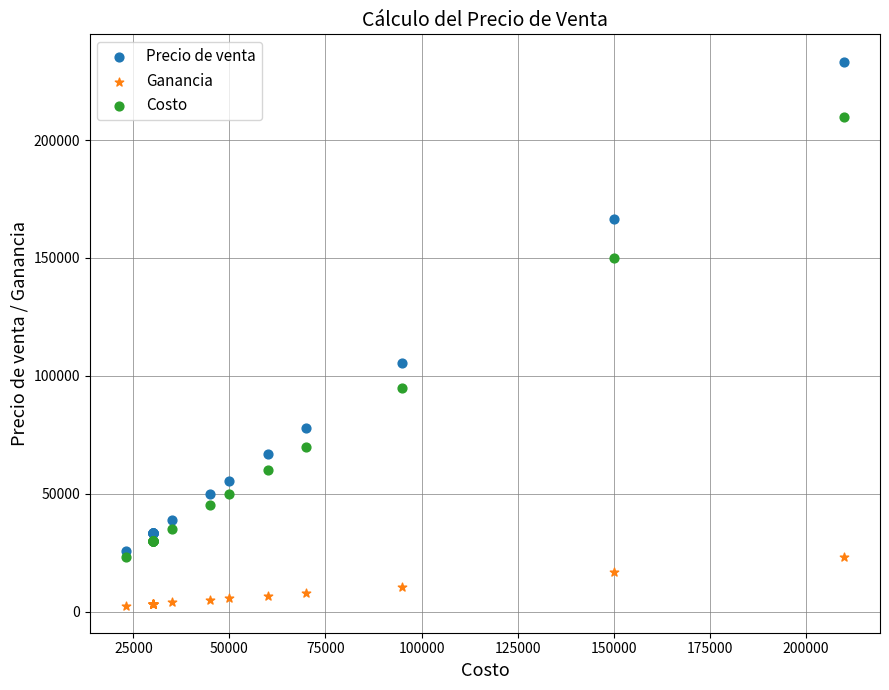

What are all the series names shown in the legend?

Precio de venta, Ganancia, Costo